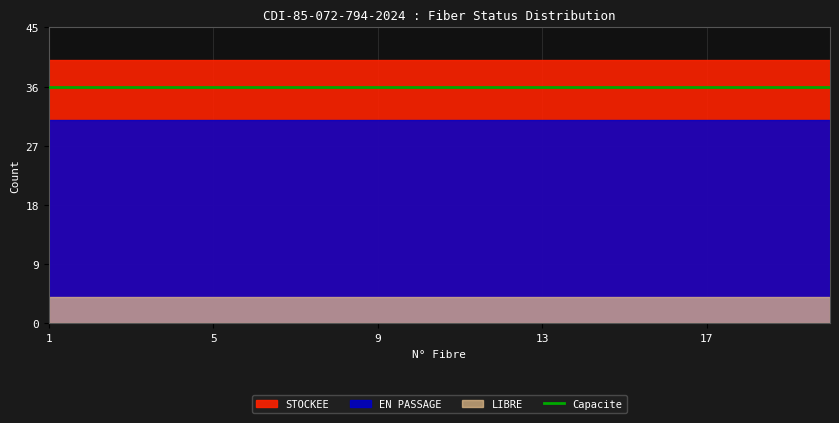

Reading right to left, what are all the values shown in this chart?

STOCKEE: 20=9	19=9	18=9	17=9	16=9	15=9	14=9	13=9	12=9	11=9	10=9	9=9	8=9	7=9	6=9	5=9	4=9	3=9	2=9	1=9
EN PASSAGE: 20=27	19=27	18=27	17=27	16=27	15=27	14=27	13=27	12=27	11=27	10=27	9=27	8=27	7=27	6=27	5=27	4=27	3=27	2=27	1=27
LIBRE: 20=4	19=4	18=4	17=4	16=4	15=4	14=4	13=4	12=4	11=4	10=4	9=4	8=4	7=4	6=4	5=4	4=4	3=4	2=4	1=4
Capacite: 20=36	19=36	18=36	17=36	16=36	15=36	14=36	13=36	12=36	11=36	10=36	9=36	8=36	7=36	6=36	5=36	4=36	3=36	2=36	1=36